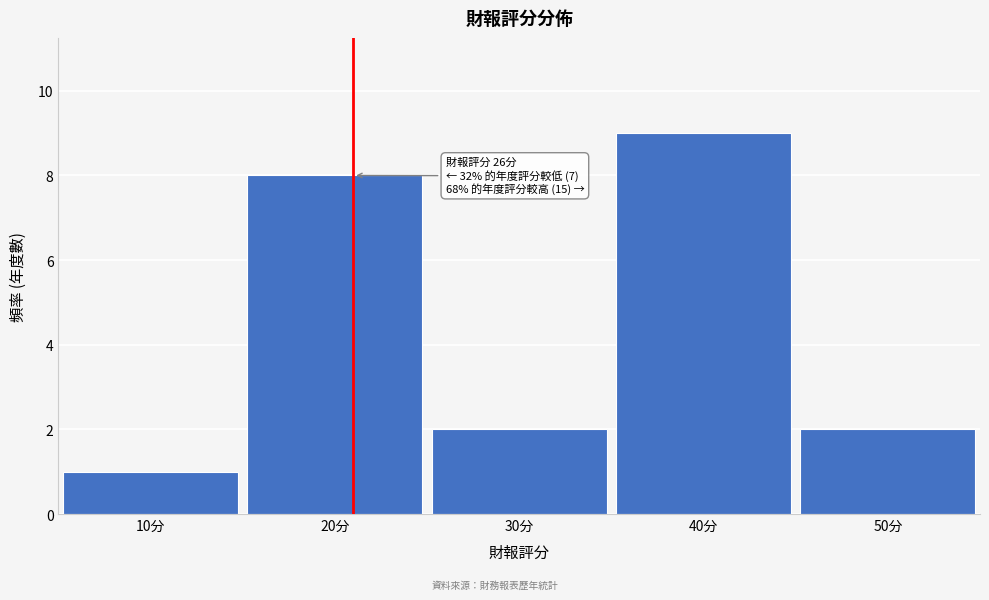

Reading left to right, extract all data points from this chart.

1	8	2	9	2